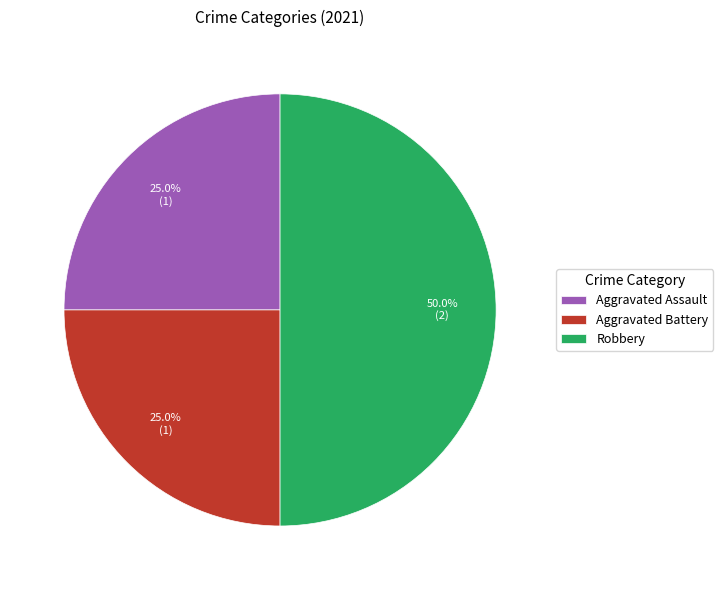

Does Aggravated Battery represent more than half of the total?

No